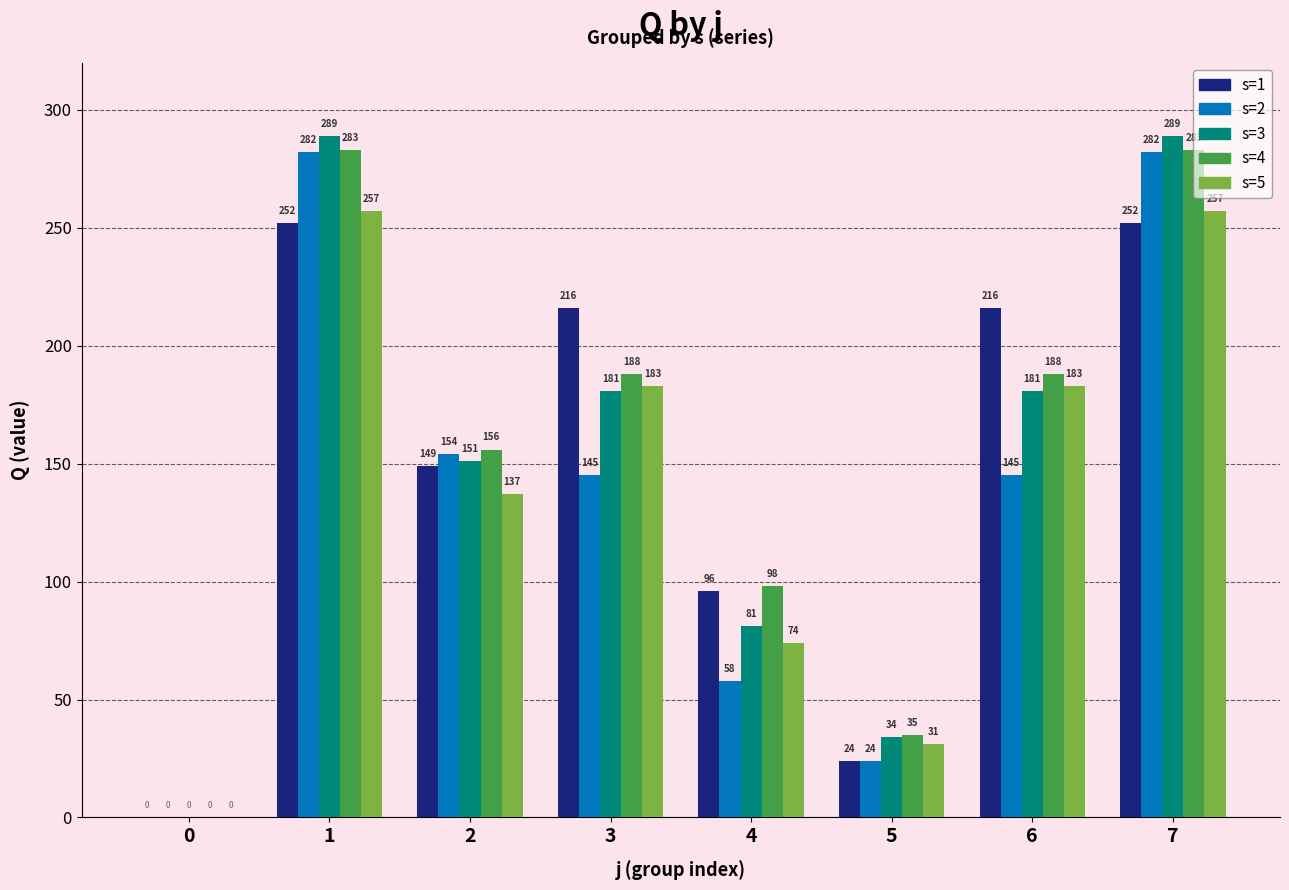

Reading left to right, list all the values displayed in this chart.

s=1: 0	252	149	216	96	24	216	252
s=2: 0	282	154	145	58	24	145	282
s=3: 0	289	151	181	81	34	181	289
s=4: 0	283	156	188	98	35	188	283
s=5: 0	257	137	183	74	31	183	257